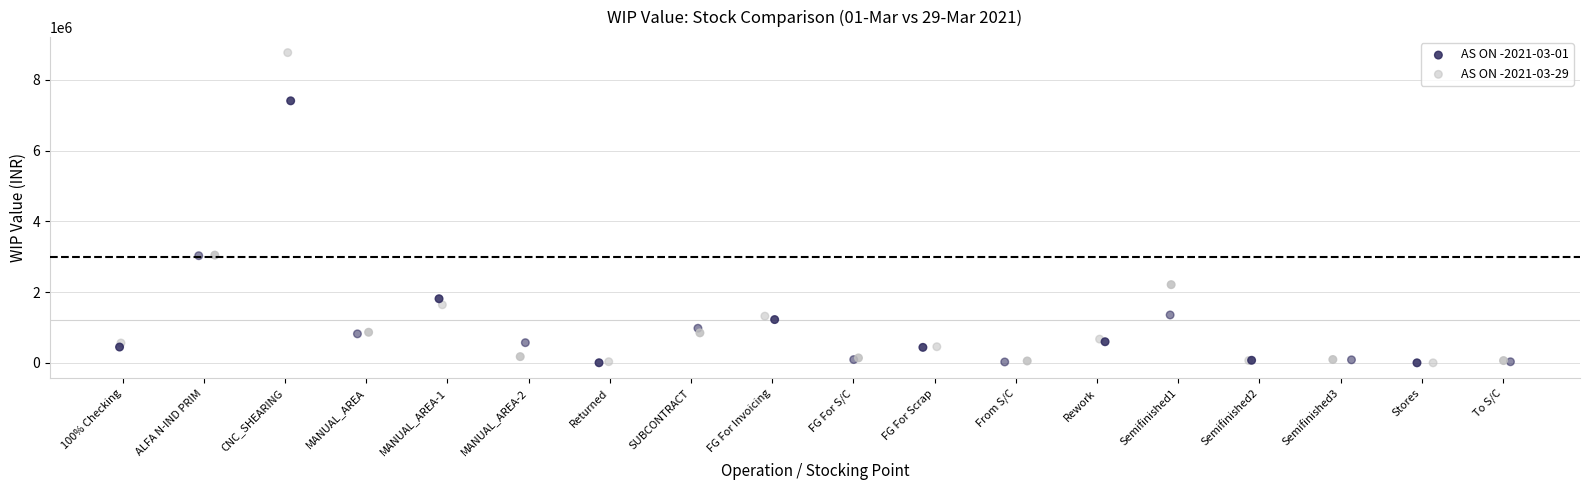

Which series contains the highest Y value?

AS ON -2021-03-29